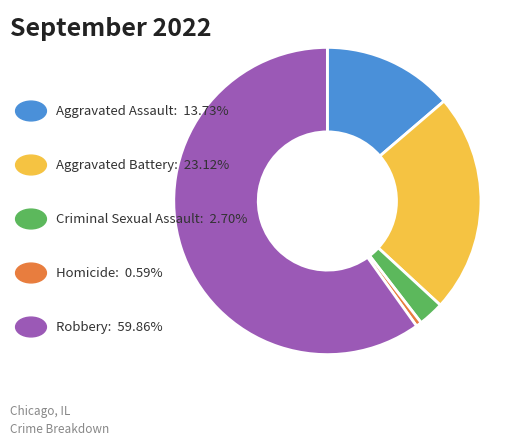

Does any single category account for the majority?

Yes